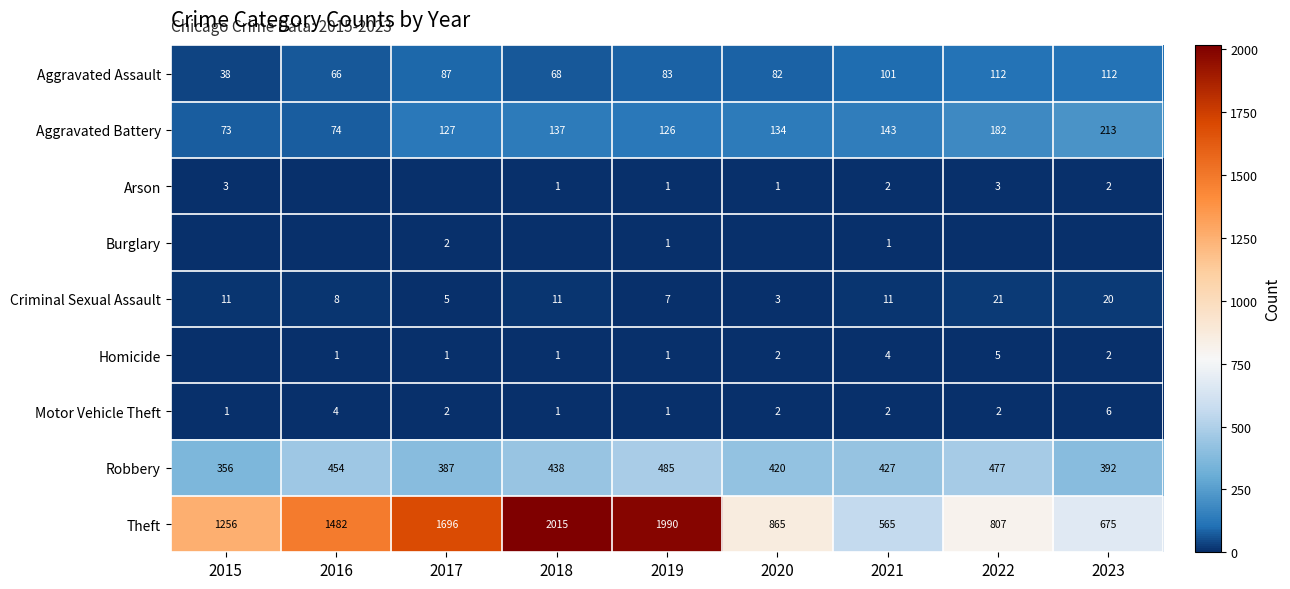

What is the difference between the second highest and second lowest values in the Motor Vehicle Theft series?

3